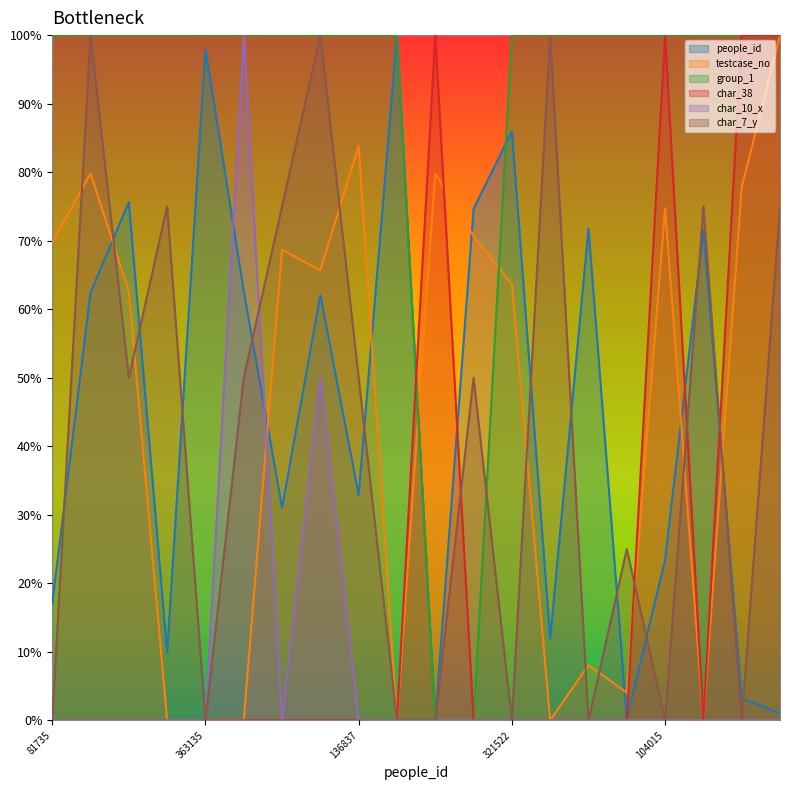

Count the number of data series in this chart.

6